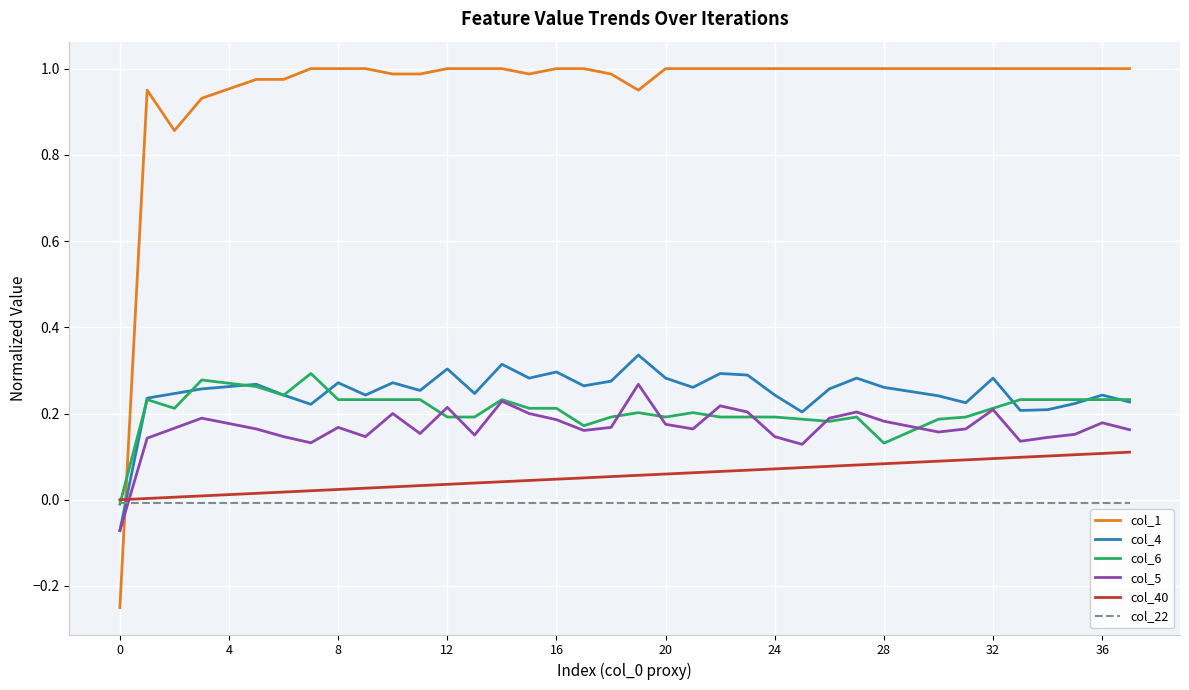

Which series has the widest spread of values?

col_1